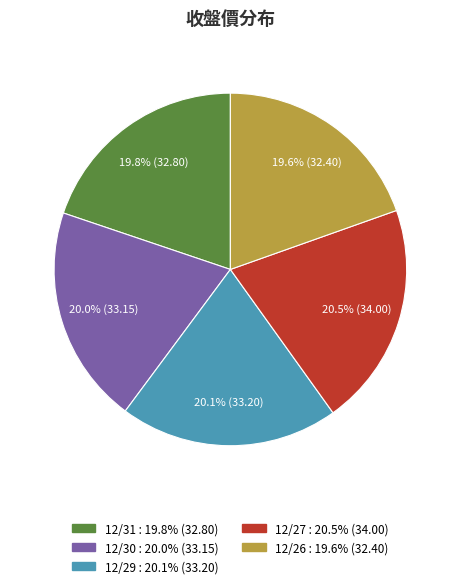

Combined, what portion of the pie is 12/26 and 12/27?

40.1%